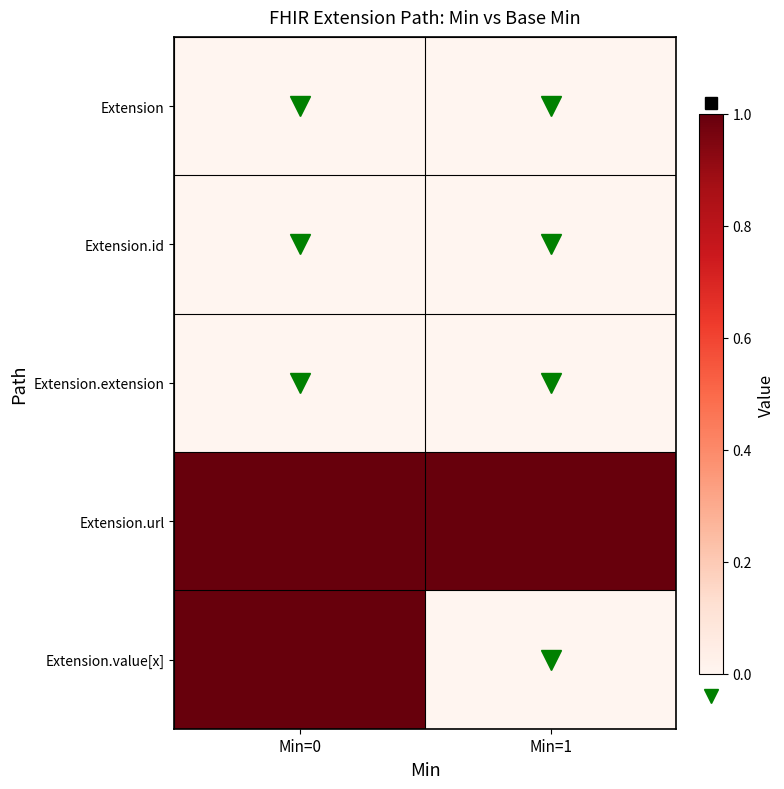

Between Min=0 and Min=1, which series saw the biggest shift?

Extension.value[x]